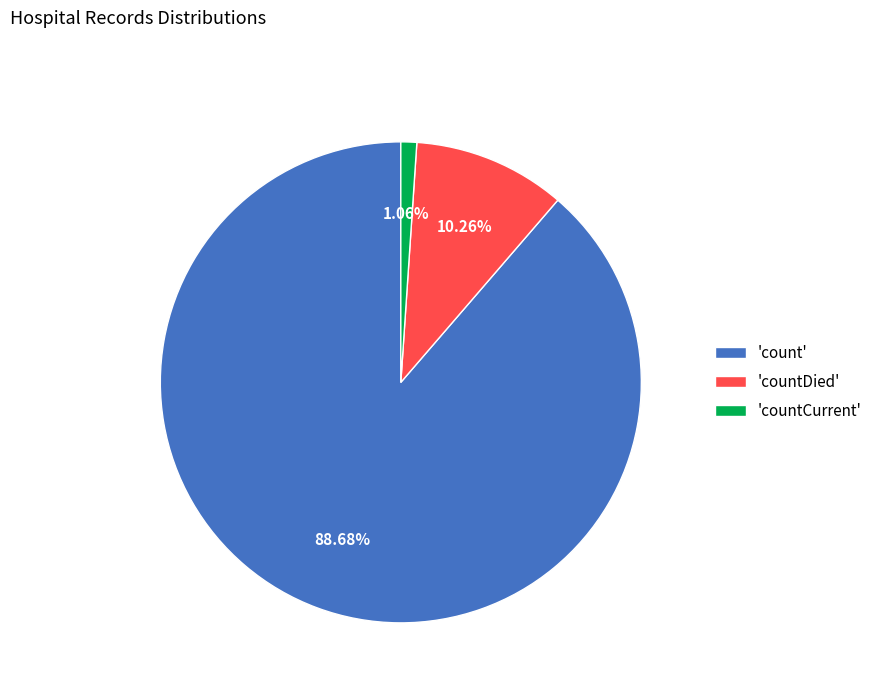

Rank the categories by value from lowest to highest.

'countCurrent', 'countDied', 'count'